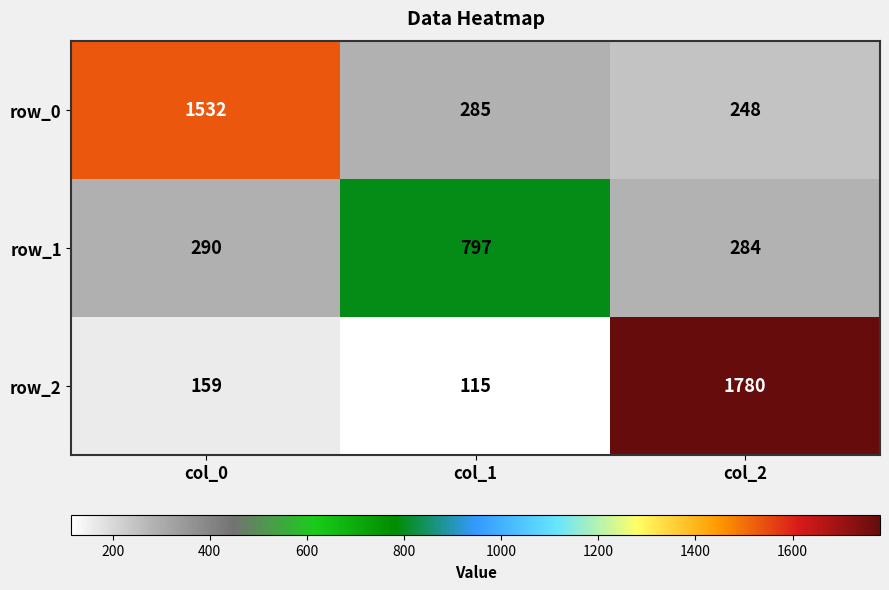

The value of row_2 at col_1 is 115. True or false?

True